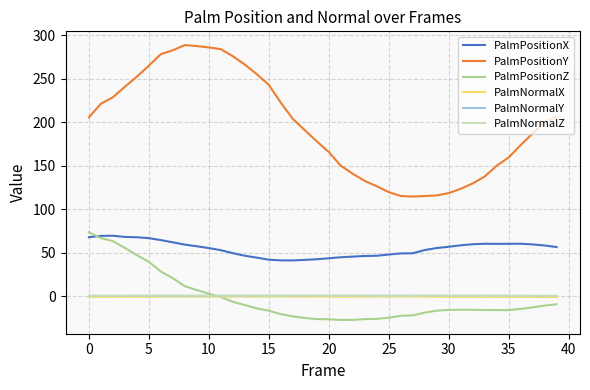

Which series ends up on top after the final intersection of PalmPositionZ and PalmNormalZ?

PalmNormalZ